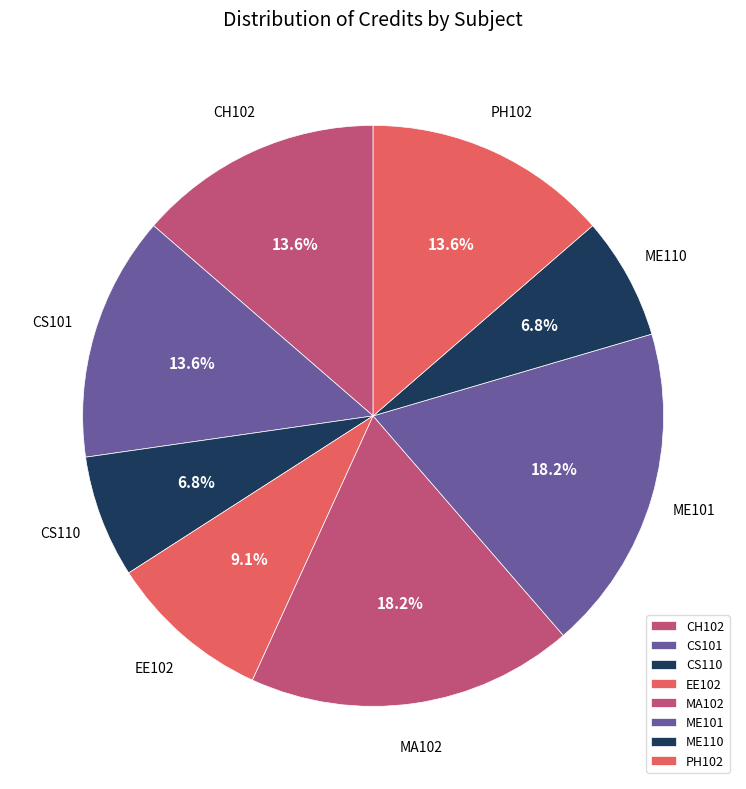

How many segments does this pie chart have?

8